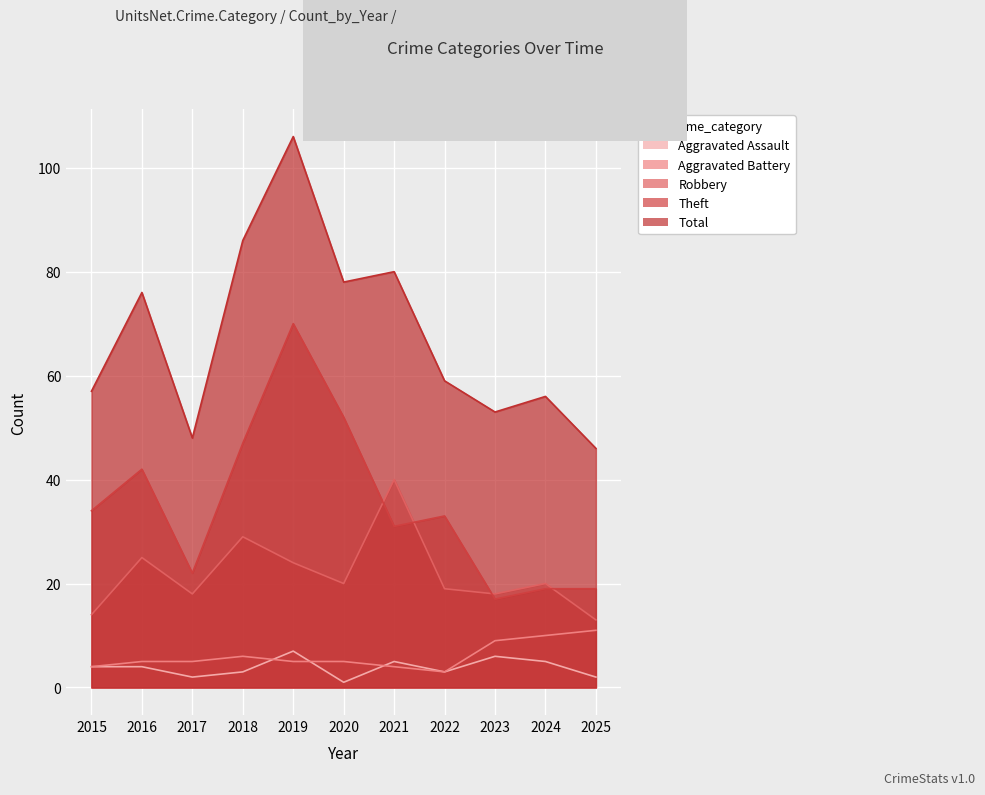

Between 2025 and 2021, which is larger?

2021